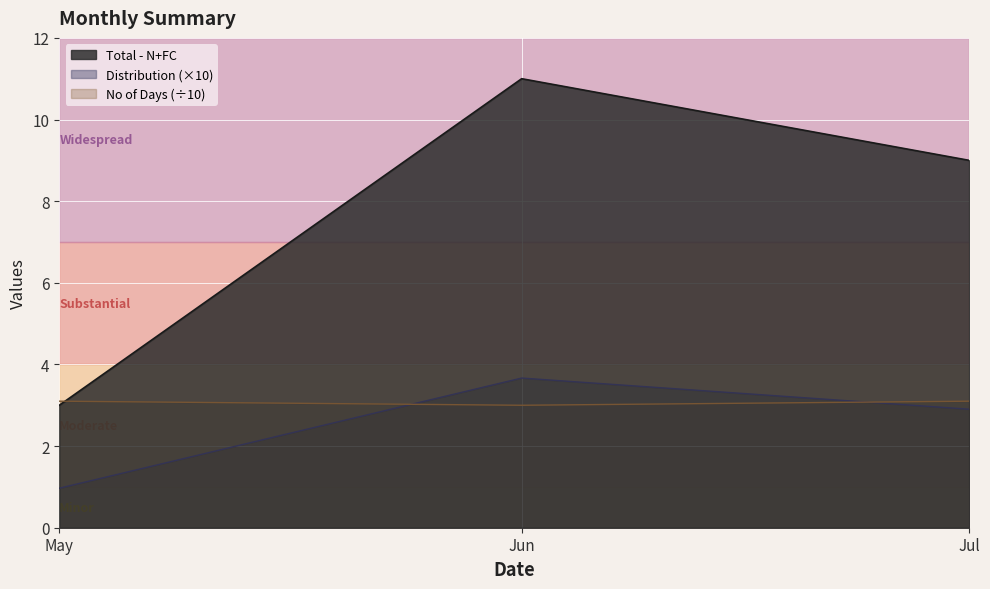

Which series has the largest total across all categories?

Total - N+FC